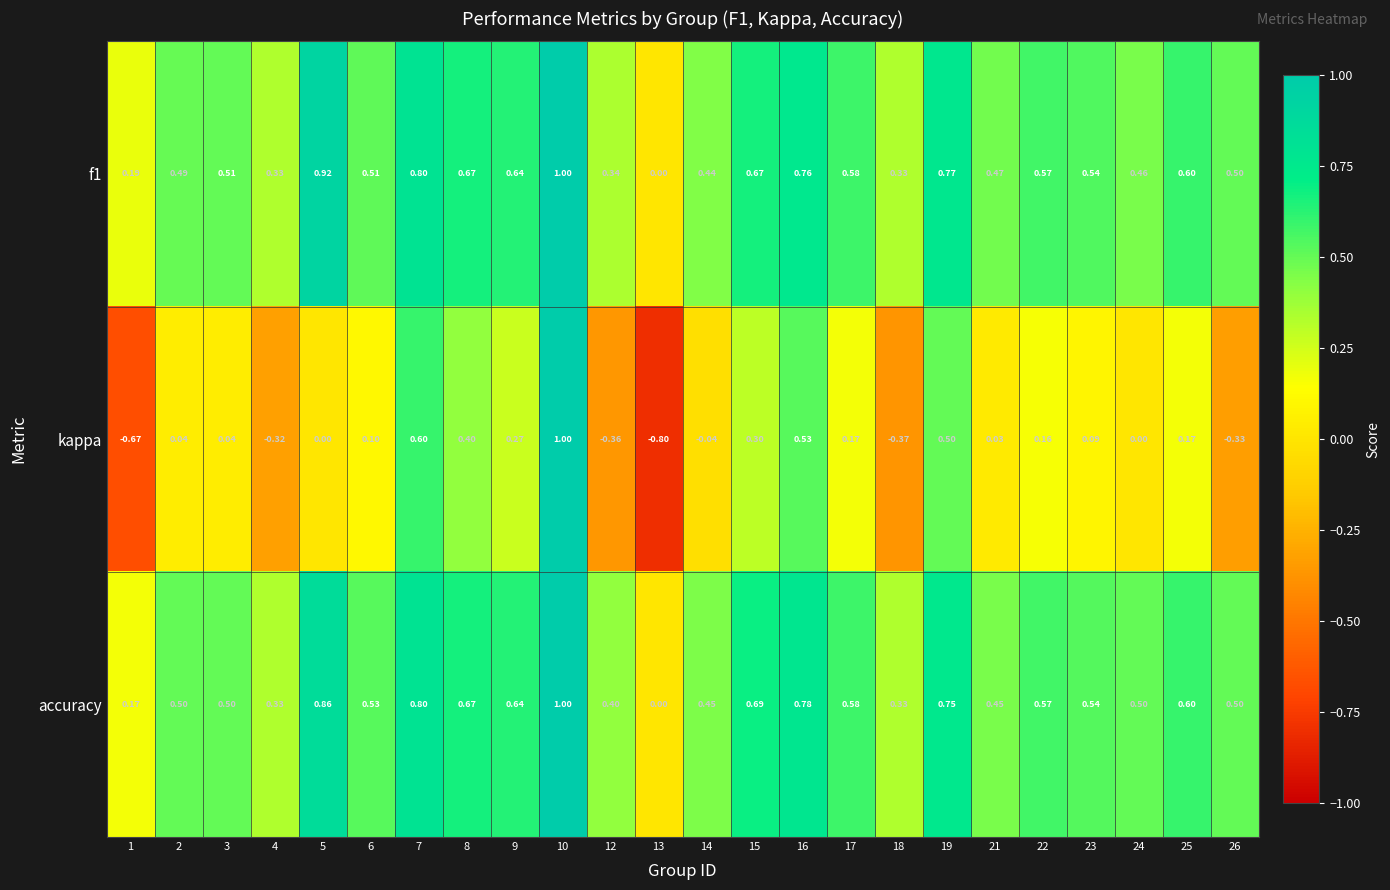

Between 16 and 18, which series saw the biggest shift?

kappa